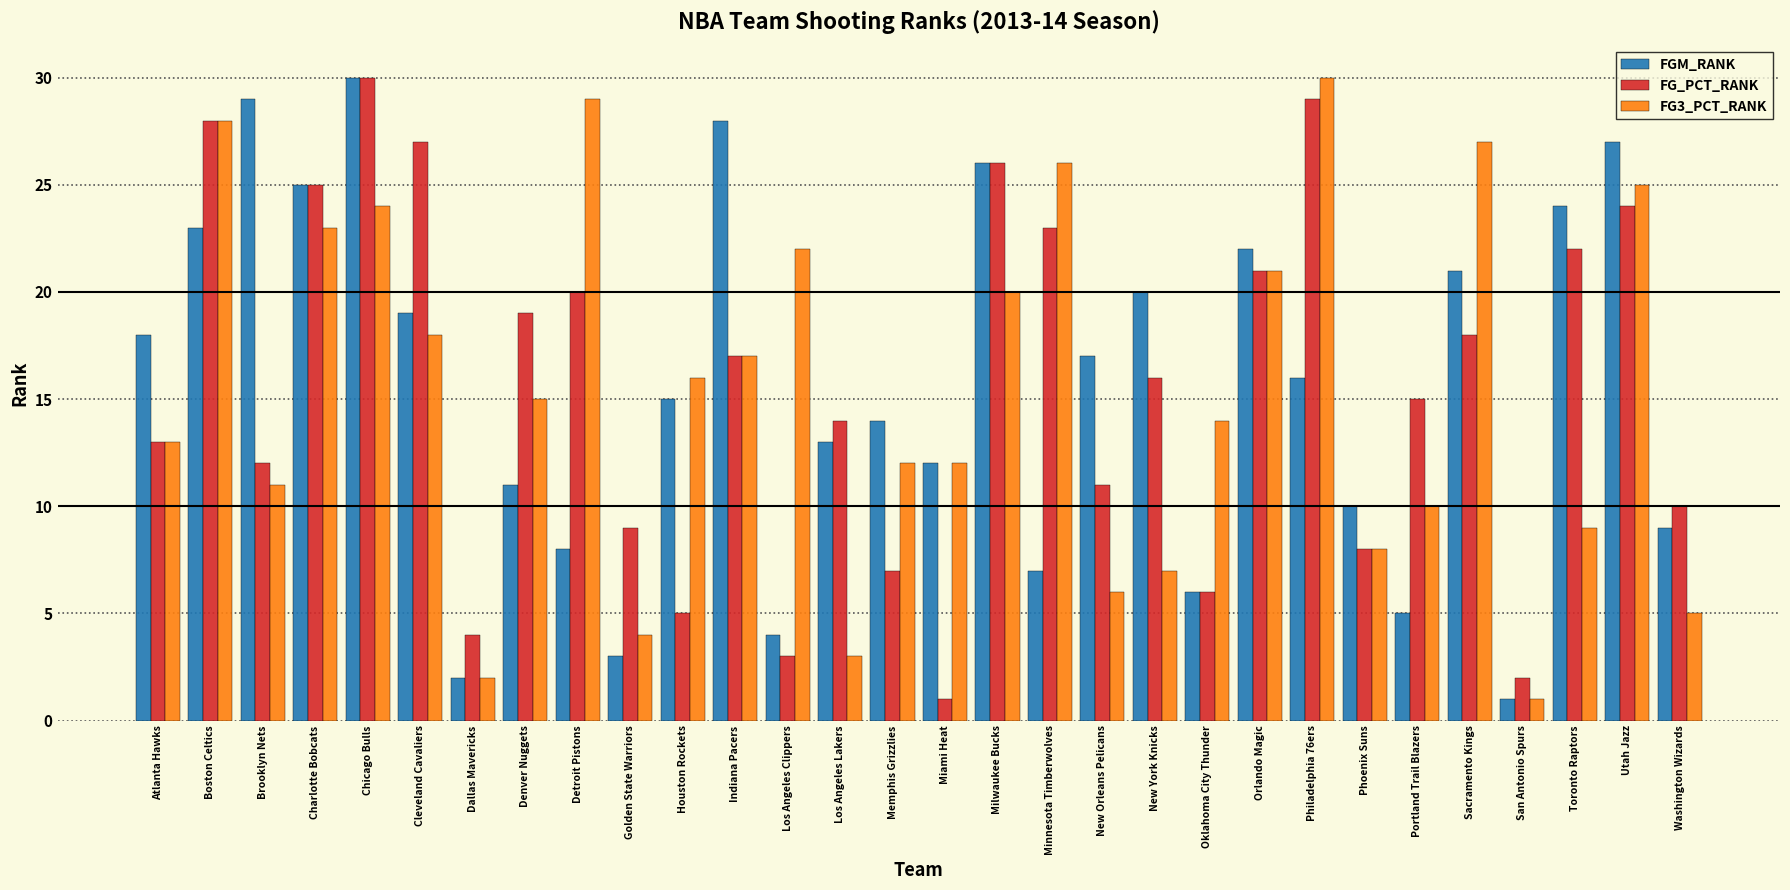

What is the difference between the FG_PCT_RANK values at Charlotte Bobcats and Cleveland Cavaliers?

2